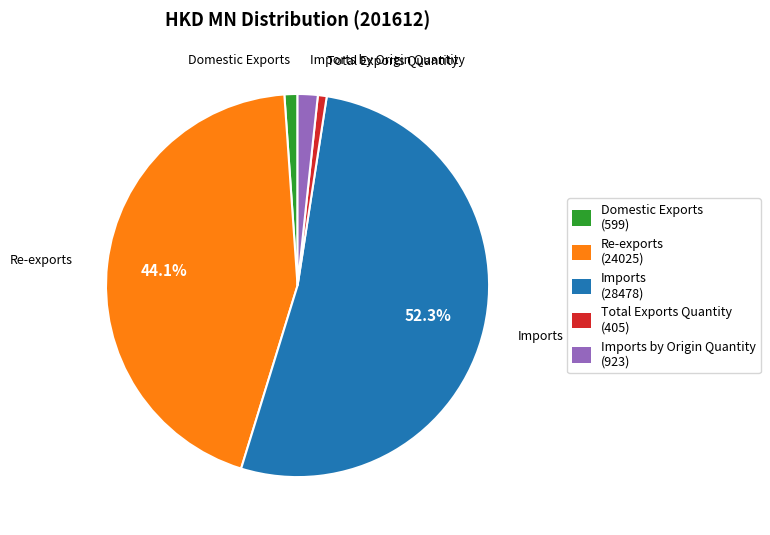

Does any single category account for the majority?

Yes